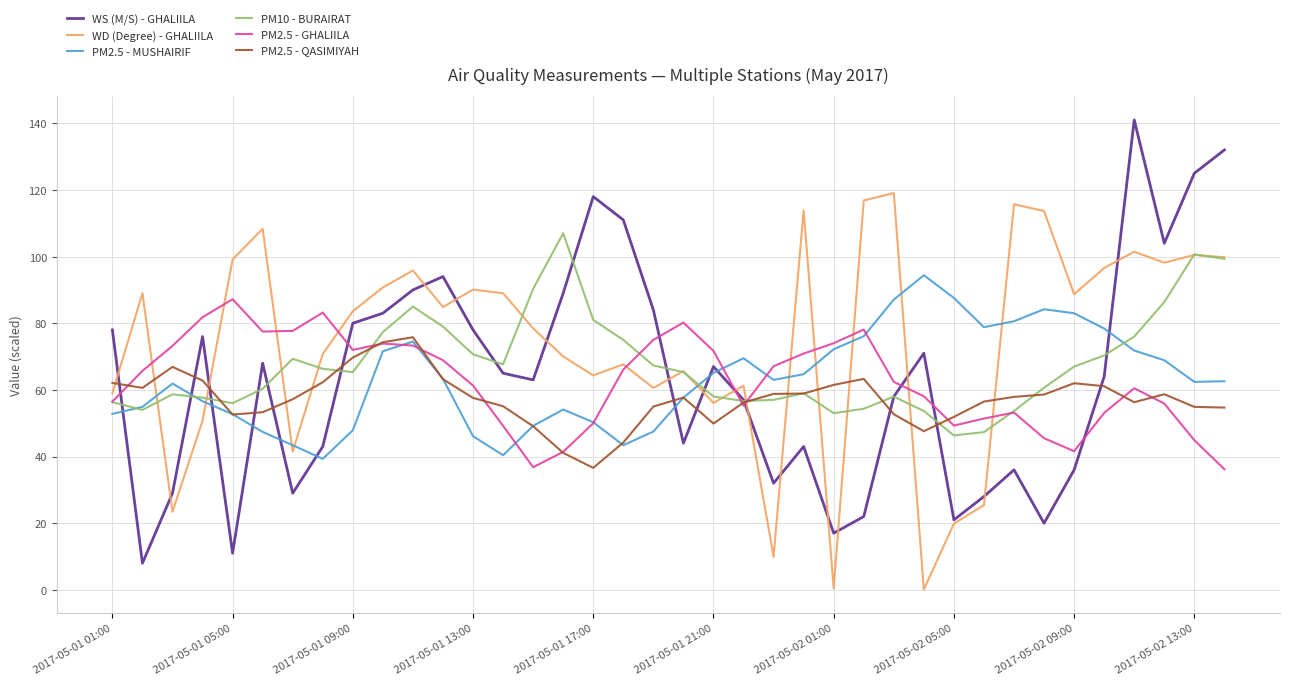

What is the highest value of the PM10 - BURAIRAT series?

107.0